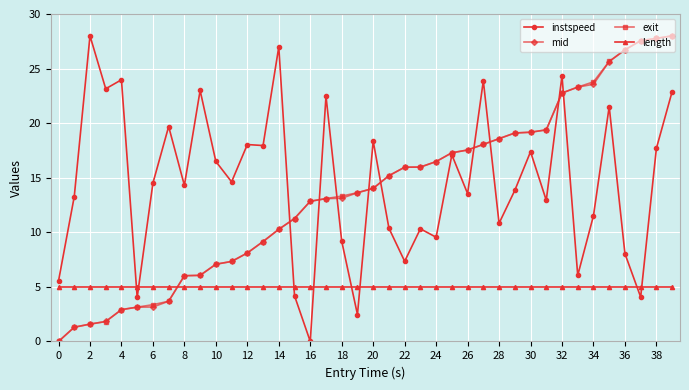

At how many categories does at least one series exceed 10?

38